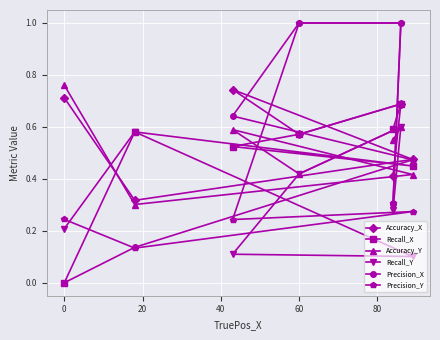

What is the maximum value shown in the chart?

1.0